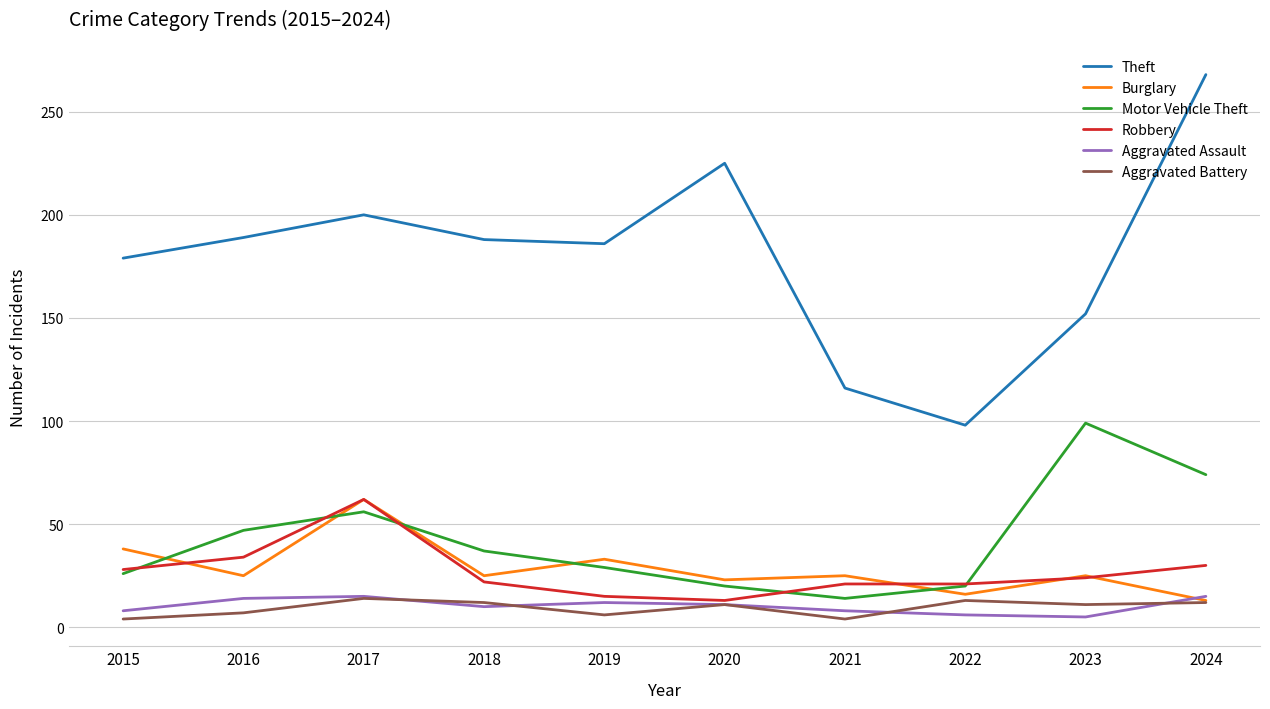

Which category has the highest value in the Robbery series?

2017